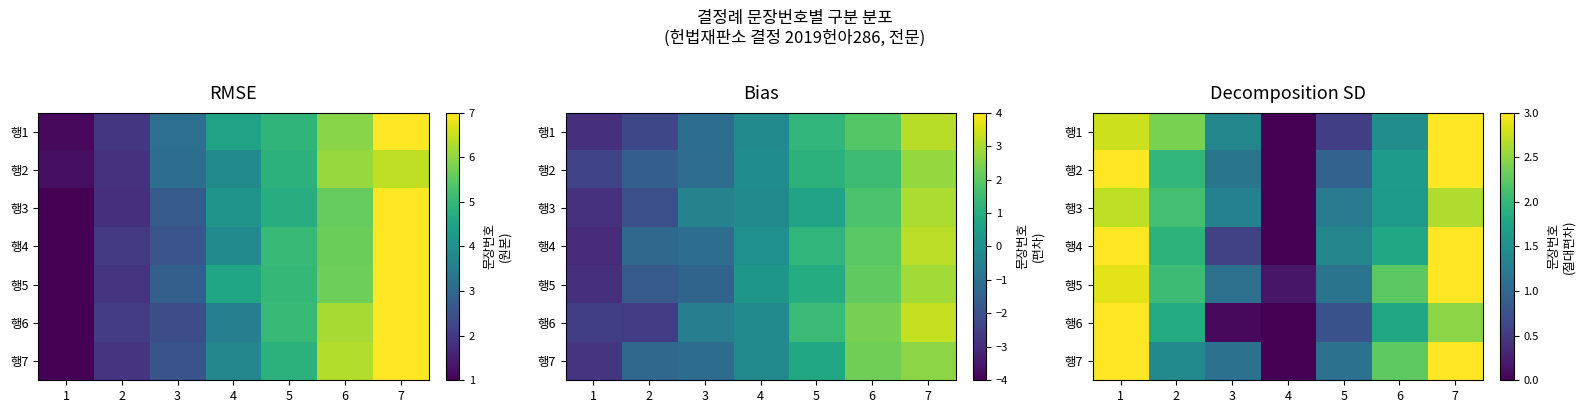

What is the difference between the second highest and second lowest values in the 행6 series?

2.4